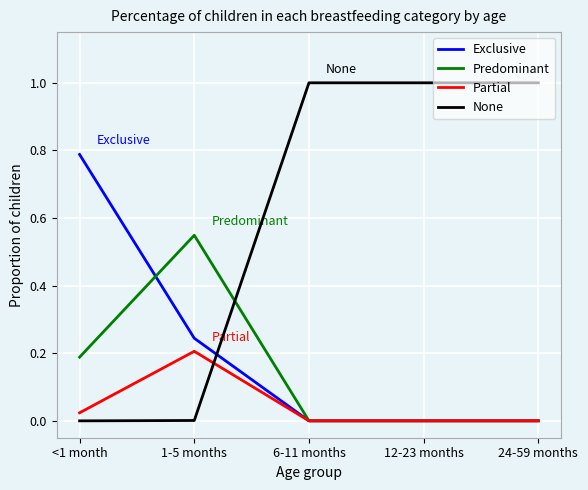

How many times do None and Predominant cross each other?

1